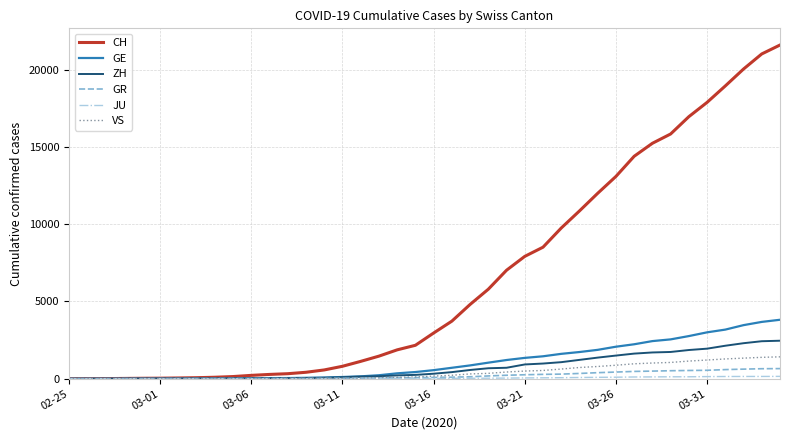

Which series has the largest total across all categories?

CH